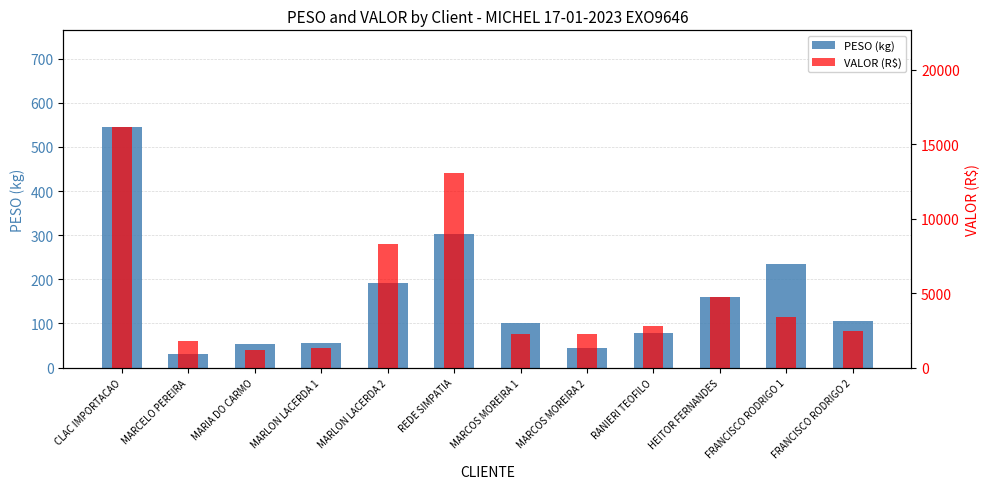

Rank the series by their average value, from highest to lowest.

VALOR (R$), PESO (kg)